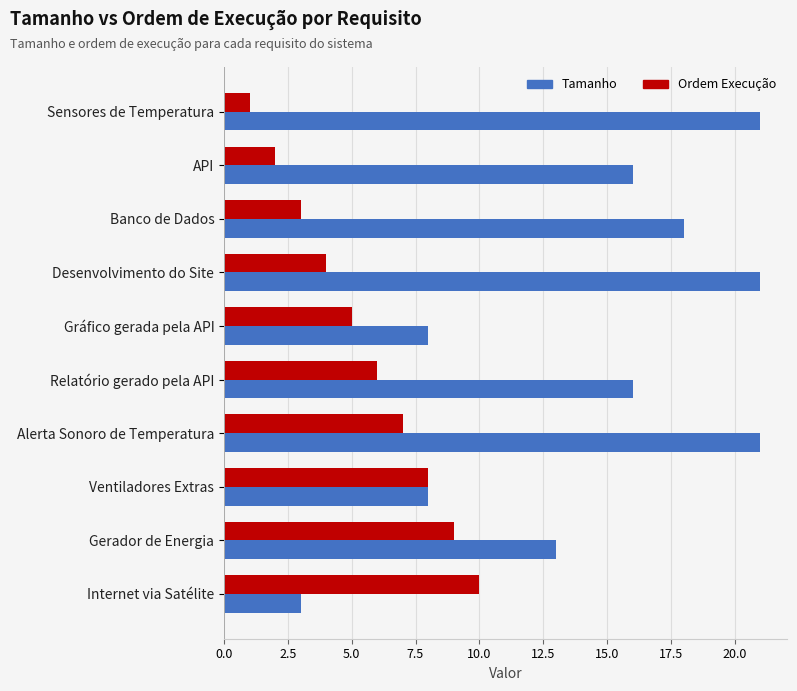

What is the sum of all Tamanho values?

145